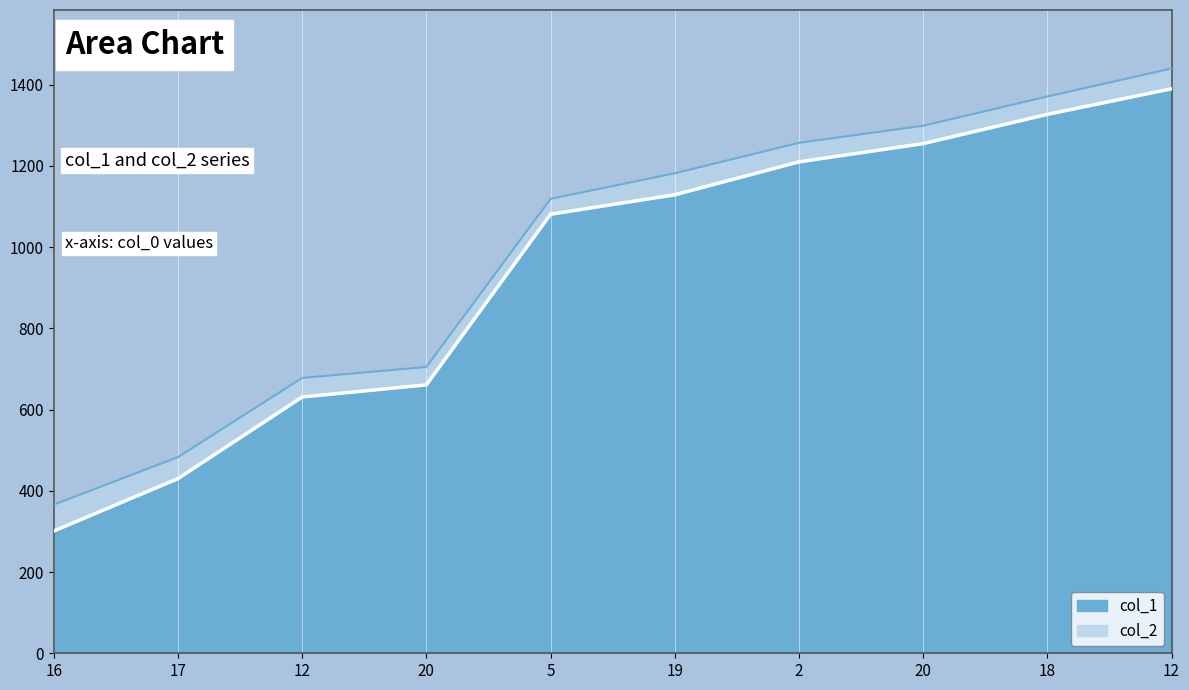

What is the lowest value of the col_1 series?

301